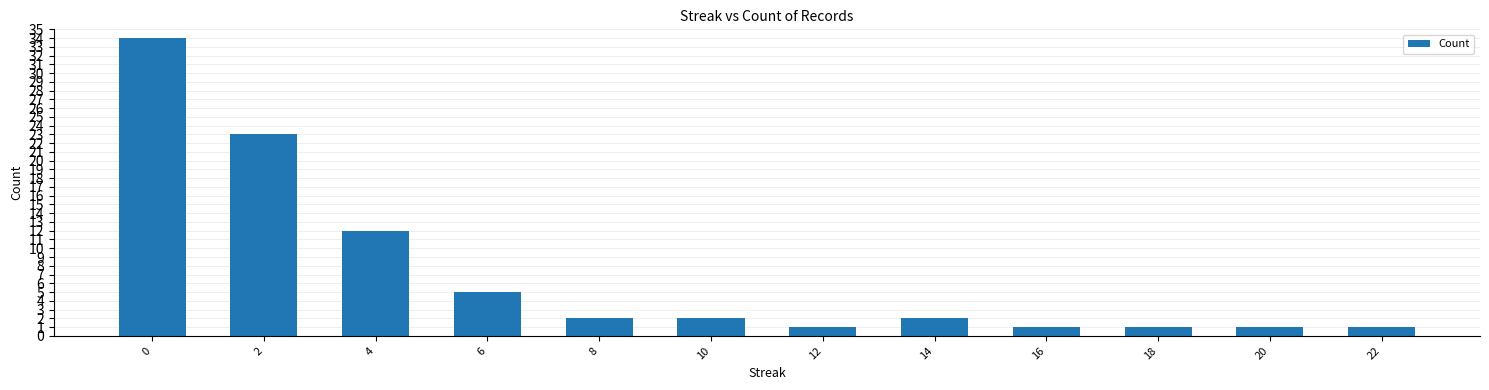

Approximately how many times larger is the value at 0 compared to 10?

17.0